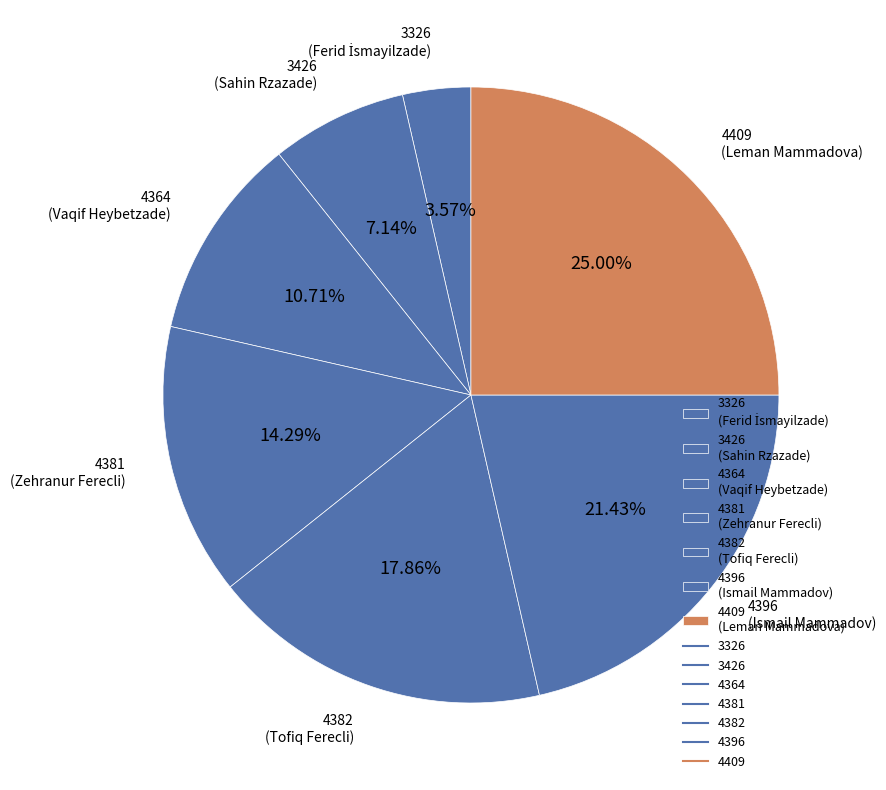

Which slice is the smallest?

3326